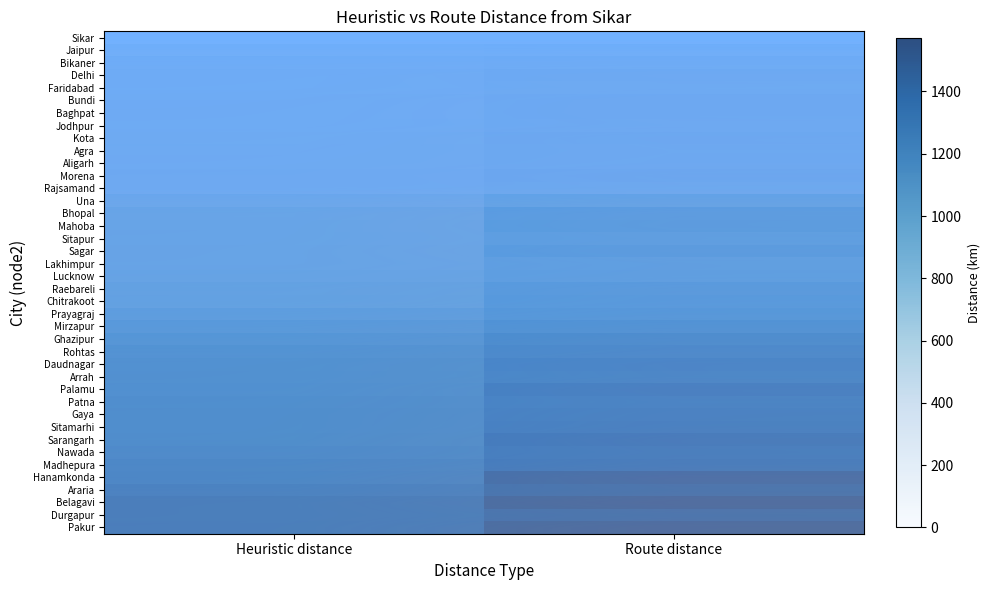

What is the total value across all series at Heuristic distance?

26848